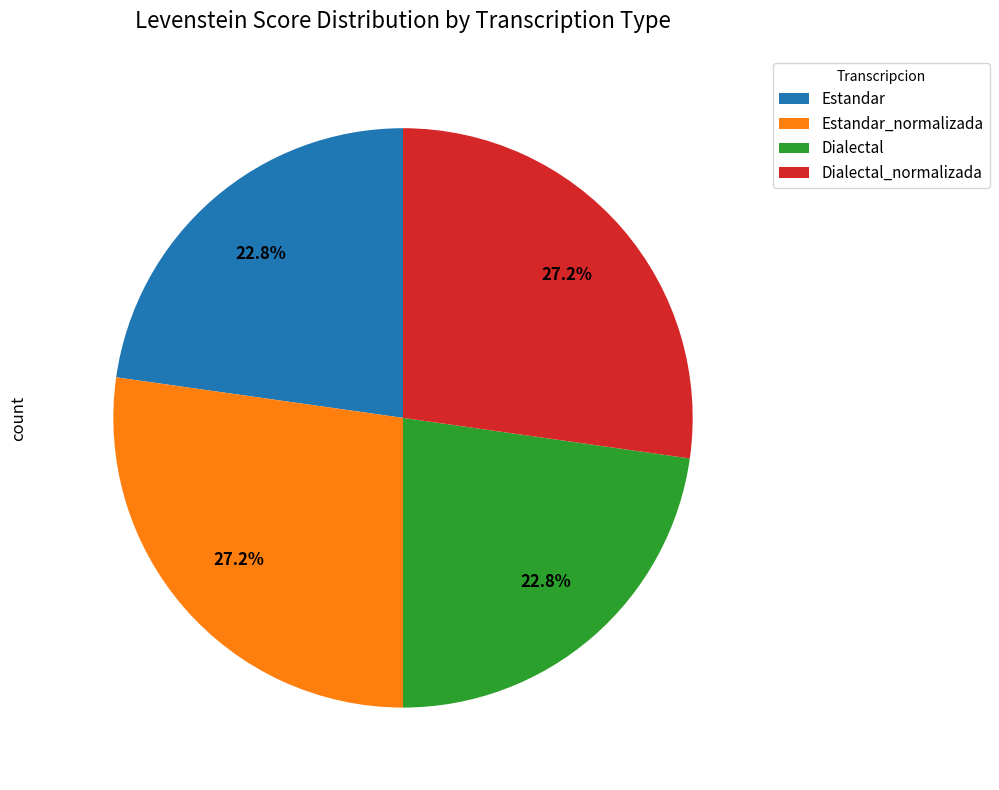

How much of the chart is everything except Dialectal_normalizada?

72.8%